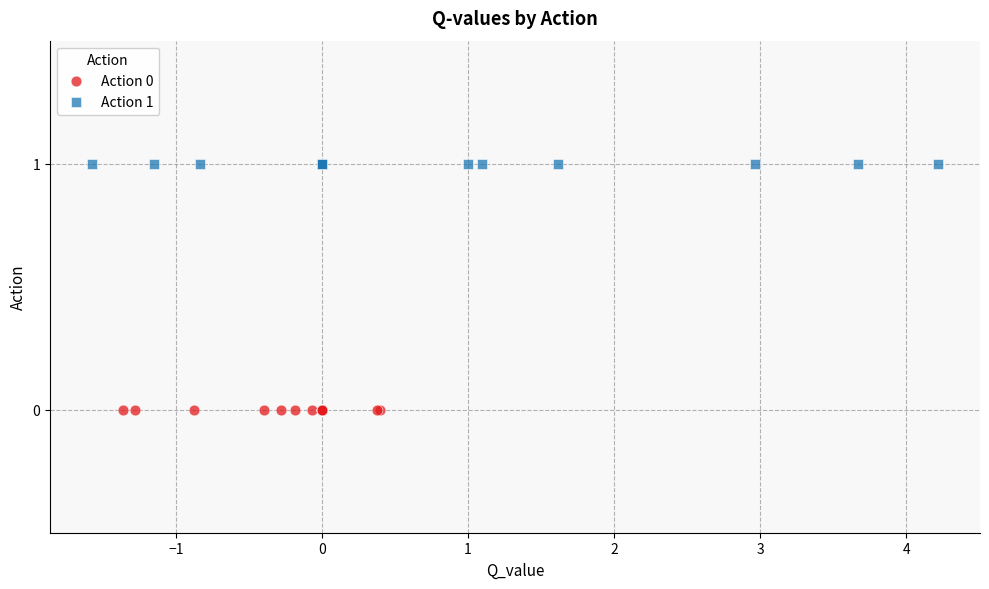

Which series contains the lowest Y value?

Action 0